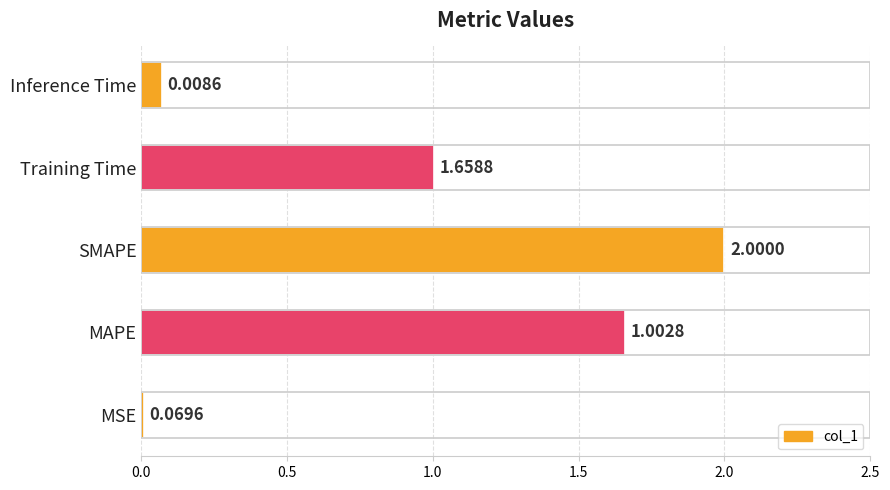

Count the number of values greater than 1.

3